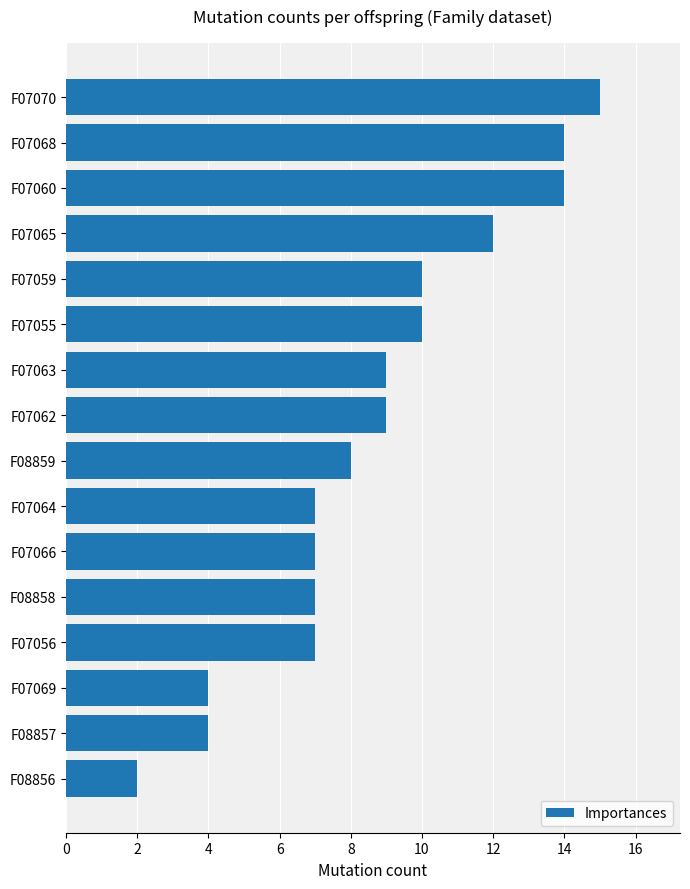

Count the number of categories in the chart.

16